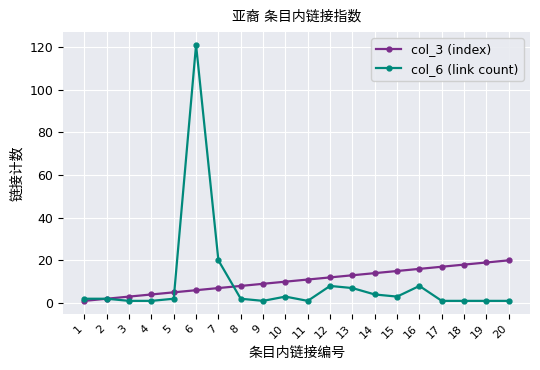

At which category is the sum across all series the highest?

6